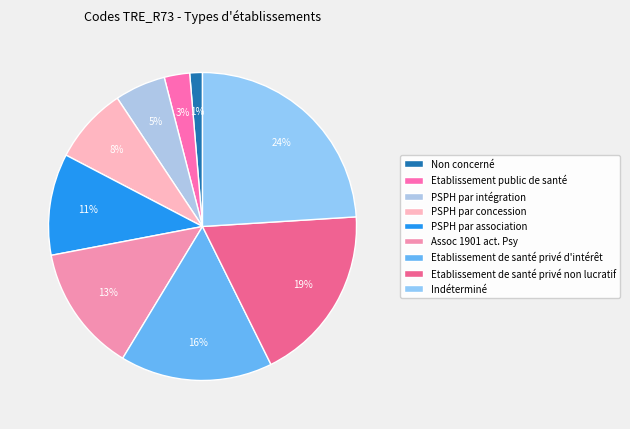

The Etablissement de santé privé d'intérêt slice represents 21% of the pie. True or false?

False